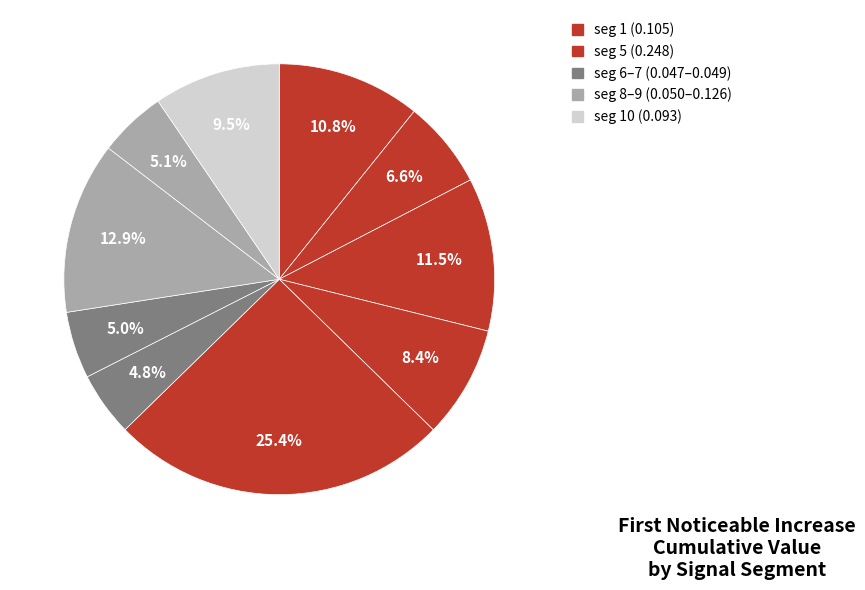

Rank the categories by value from highest to lowest.

signal segment 5, signal segment 8, signal segment 3, signal segment 1, signal segment 10, signal segment 4, signal segment 2, signal segment 9, signal segment 7, signal segment 6